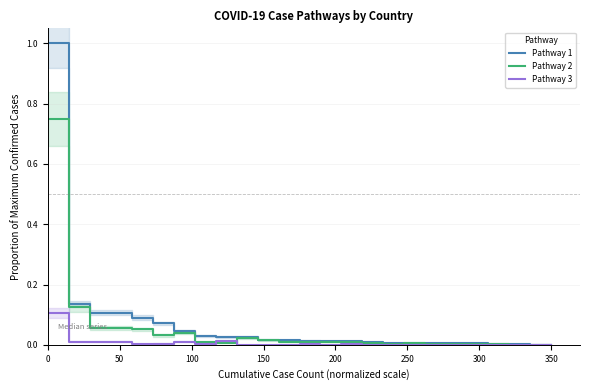

What are all the series names shown in the legend?

Pathway 1, Pathway 2, Pathway 3